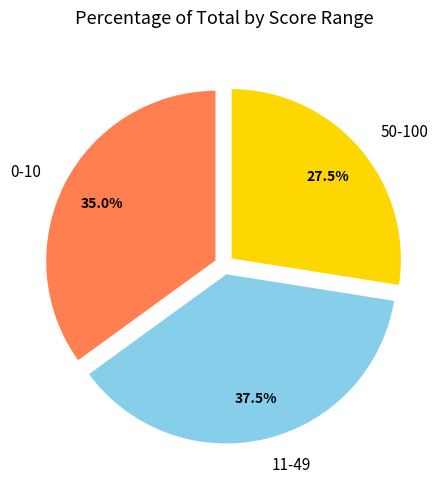

What is the smallest slice in the pie chart?

50-100